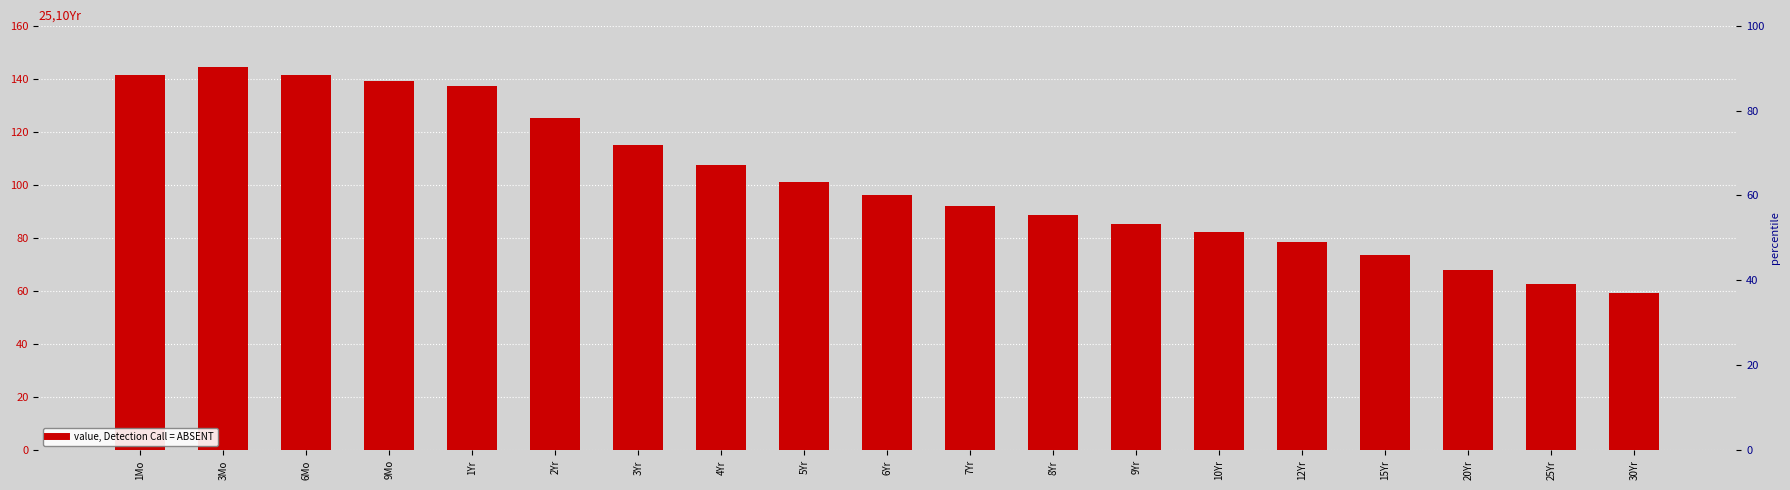

Rank the categories by value from lowest to highest.

30Yr, 25Yr, 20Yr, 15Yr, 12Yr, 10Yr, 9Yr, 8Yr, 7Yr, 6Yr, 5Yr, 4Yr, 3Yr, 2Yr, 1Yr, 9Mo, 1Mo, 6Mo, 3Mo